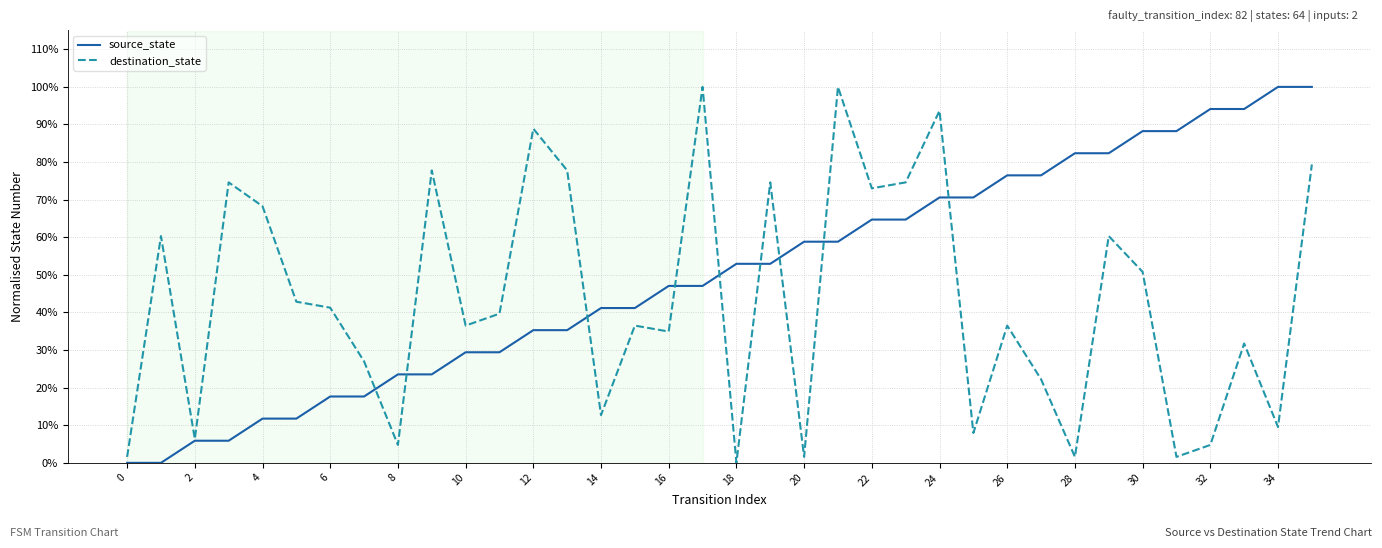

What is the highest value of the source_state series?

1.0